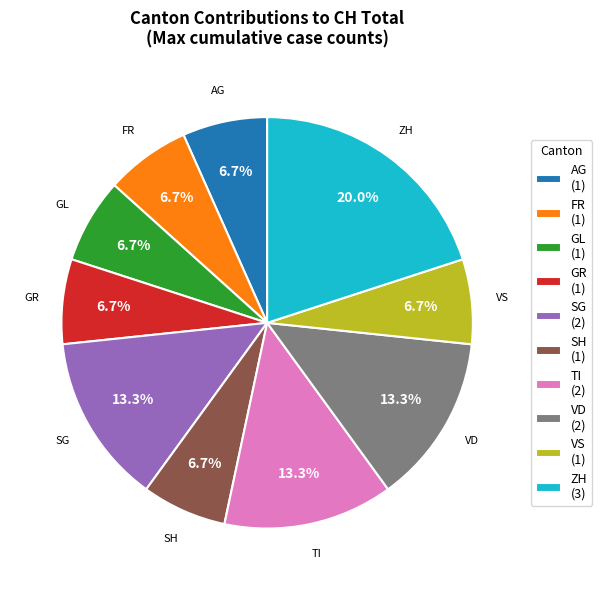

To the nearest percent, what is the average slice percentage?

10%